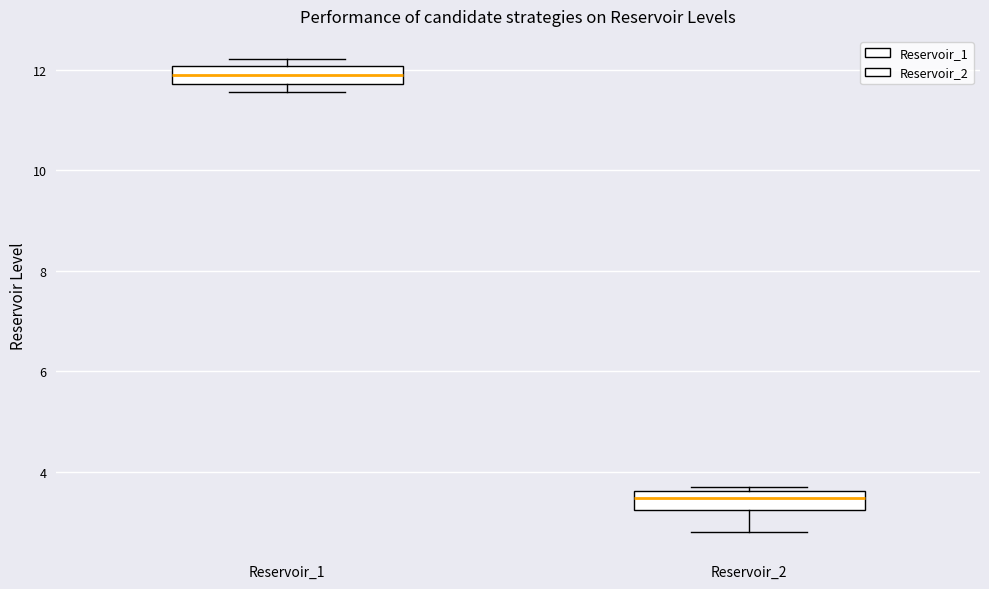

Reading left to right, read every box against the y-axis: the position of its median line, the range the box covers, and the ends of its whiskers. The values are not printed on the chart, so give them approximately, as read against the axis.

Reservoir_1: median 11.8 (inside the box), box 11.8 to 12.0, whiskers 11.6 to 12.2
Reservoir_2: median 3.4, box 3.2 to 3.6, whiskers 2.8 to 3.8